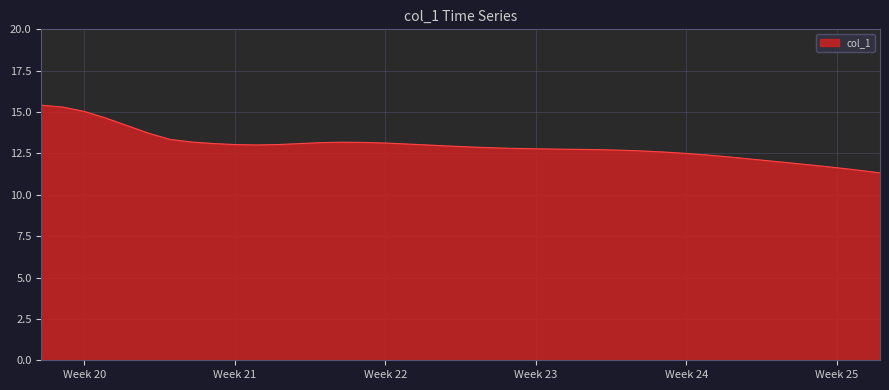

What is the maximum value shown in the chart?

15.4